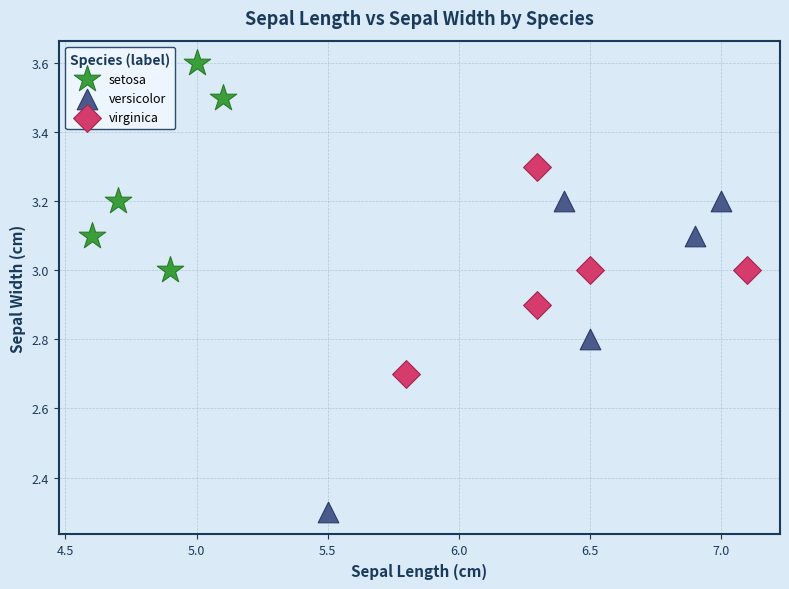

Which series has the largest Y range (max minus min)?

versicolor